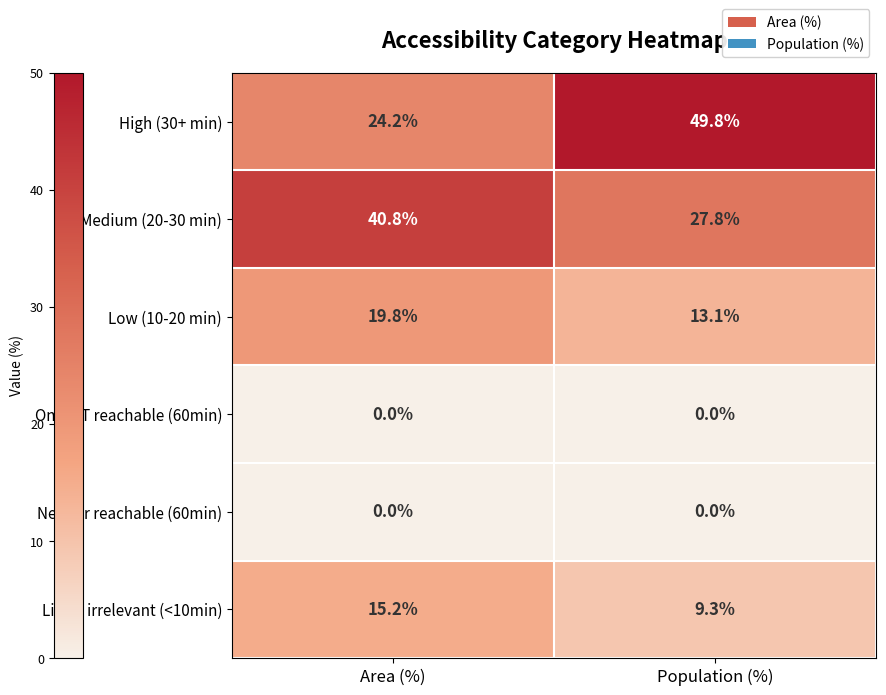

Rank the categories by Low (10-20 min) value from highest to lowest.

Area (%), Population (%)